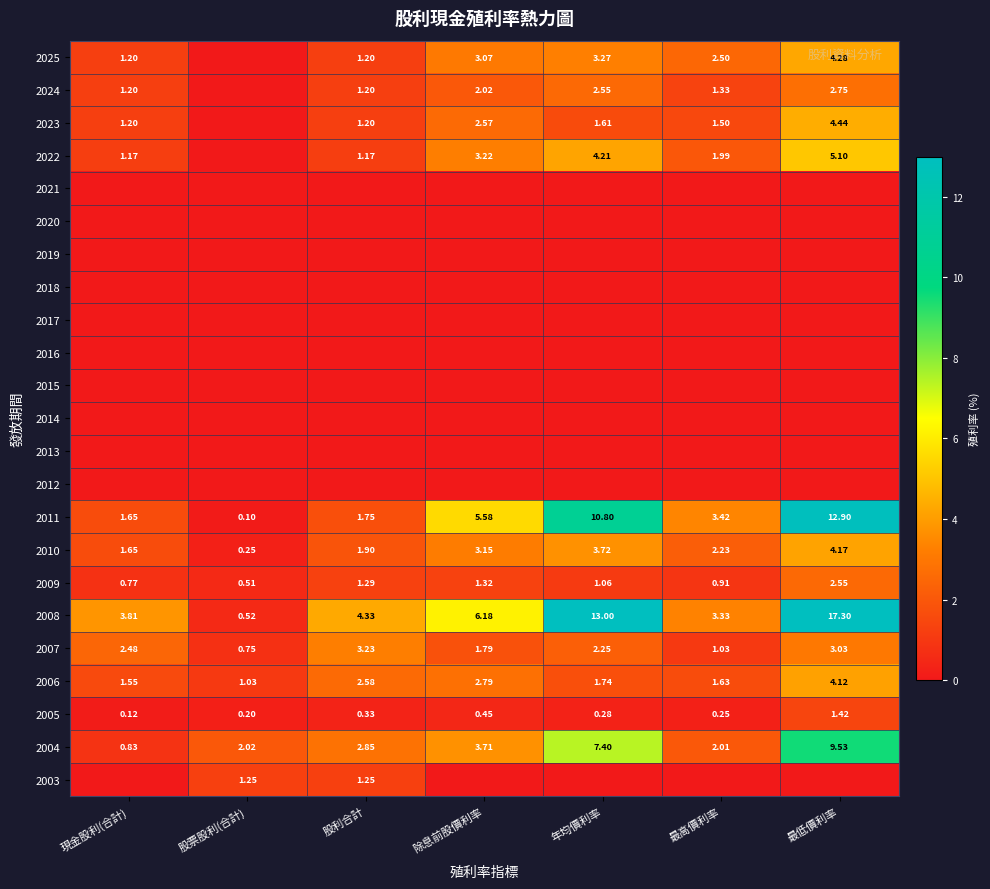

Rank the categories by 2007 value from lowest to highest.

股票股利(合計), 最高價利率, 除息前股價利率, 年均價利率, 現金股利(合計), 最低價利率, 股利合計